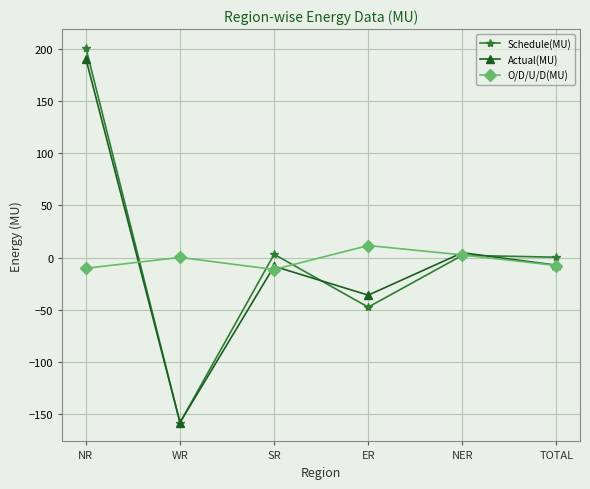

True or false: O/D/U/D(MU) has more than 2 points higher than both neighbors.

False